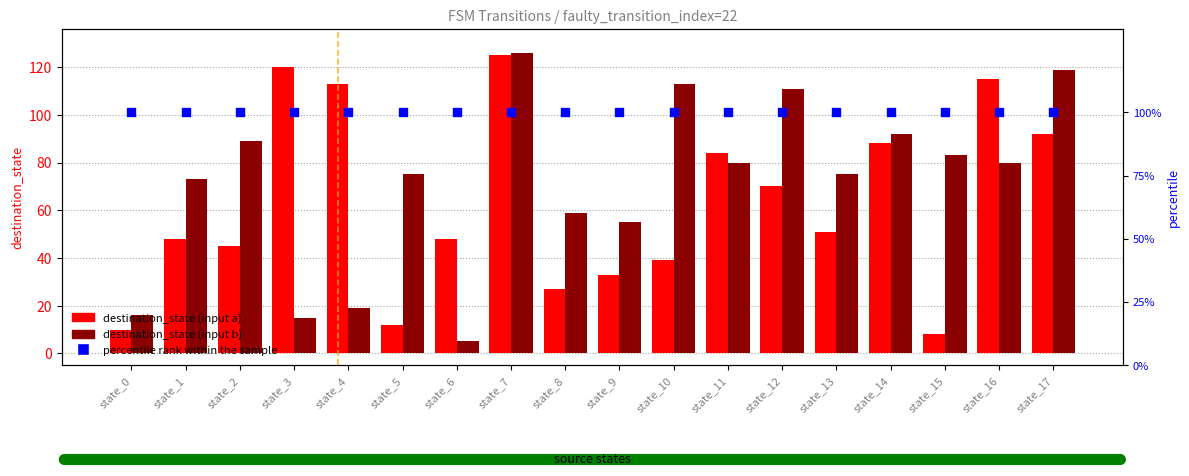

What is the total value across all series at state_0?

26